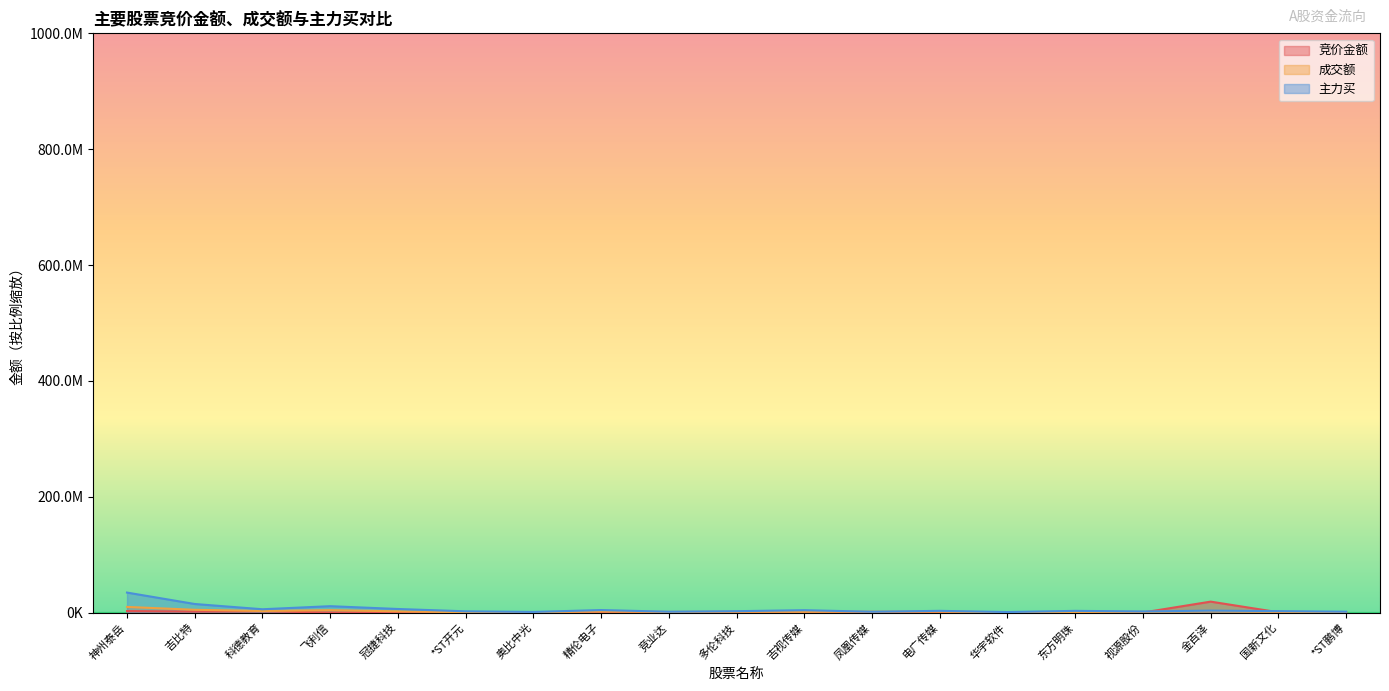

Does the chart have visible grid lines?

No